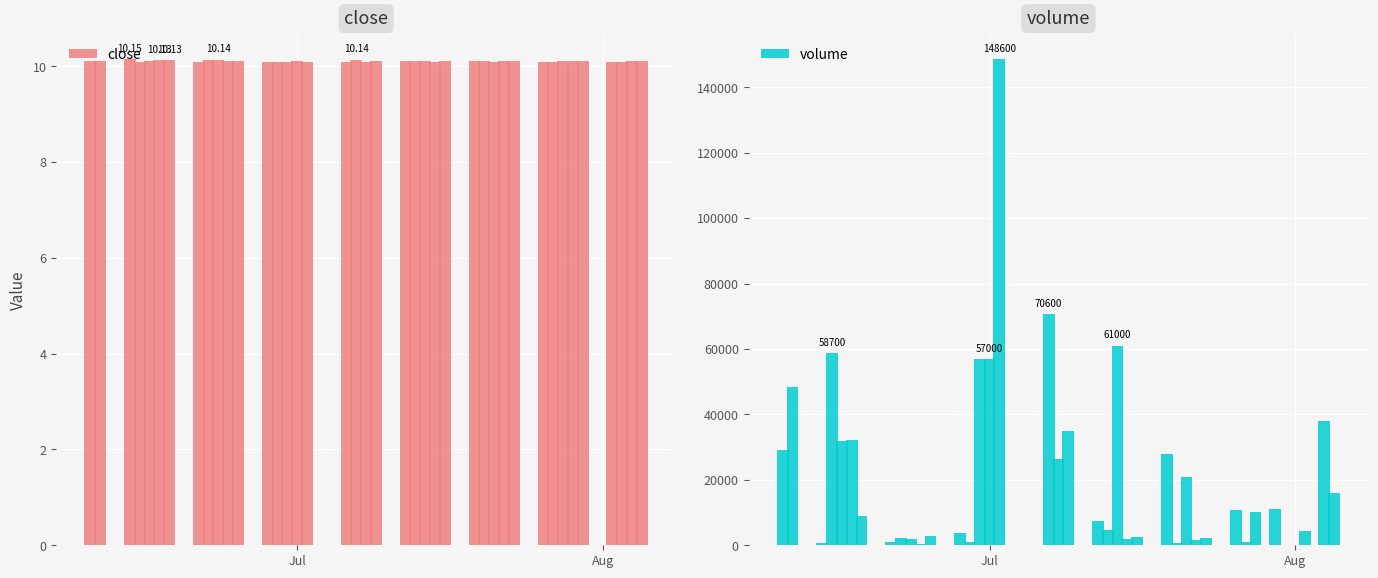

Which series has the widest spread of values?

volume